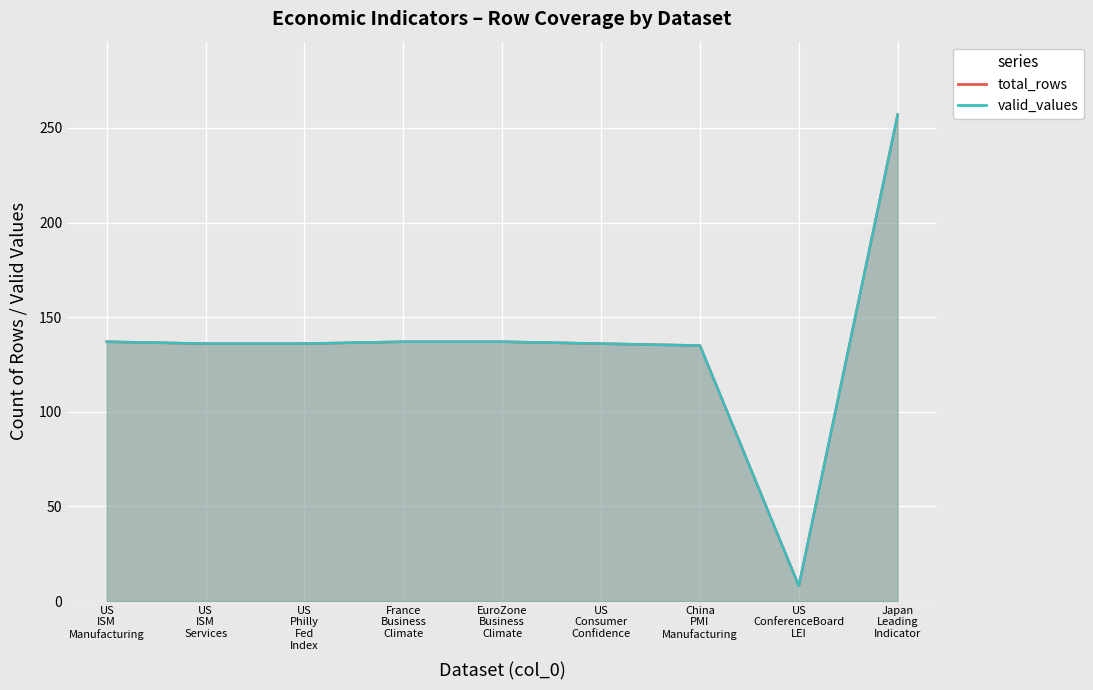

Reading right to left, list all the values displayed in this chart.

total_rows: 257	8	135	136	137	137	136	136	137
valid_values: 257	8	135	136	137	137	136	136	137